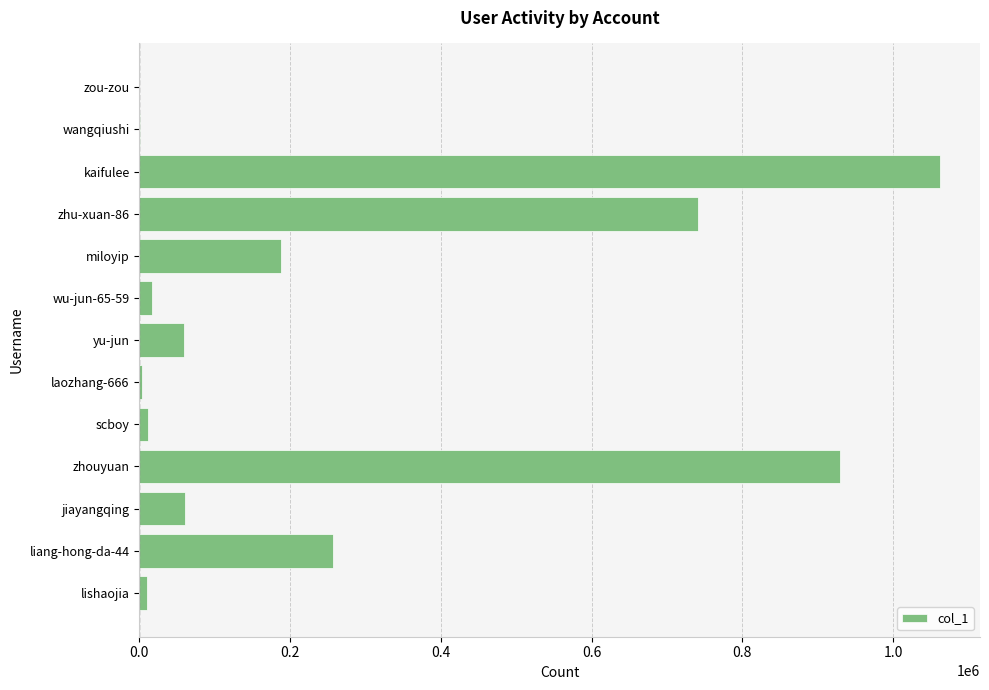

What is the ratio of the value at zhu-xuan-86 to the value at miloyip?

3.9